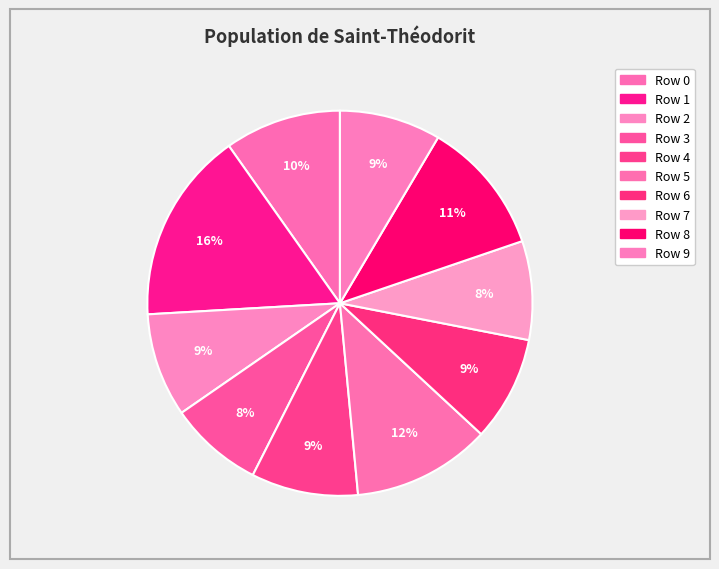

How many segments does this pie chart have?

10